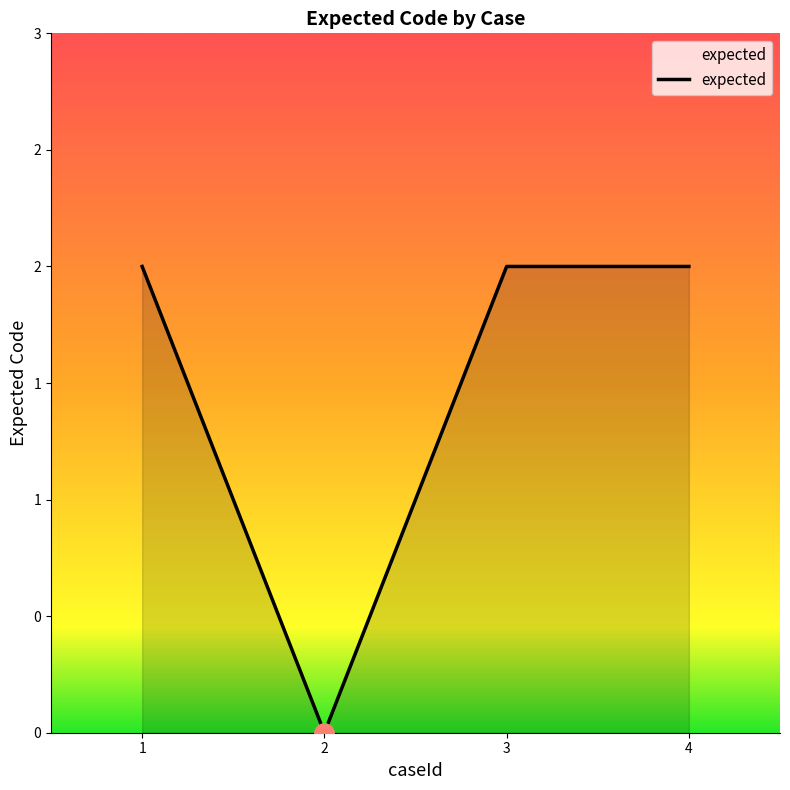

Is it true that the value at 3 is 2?

True